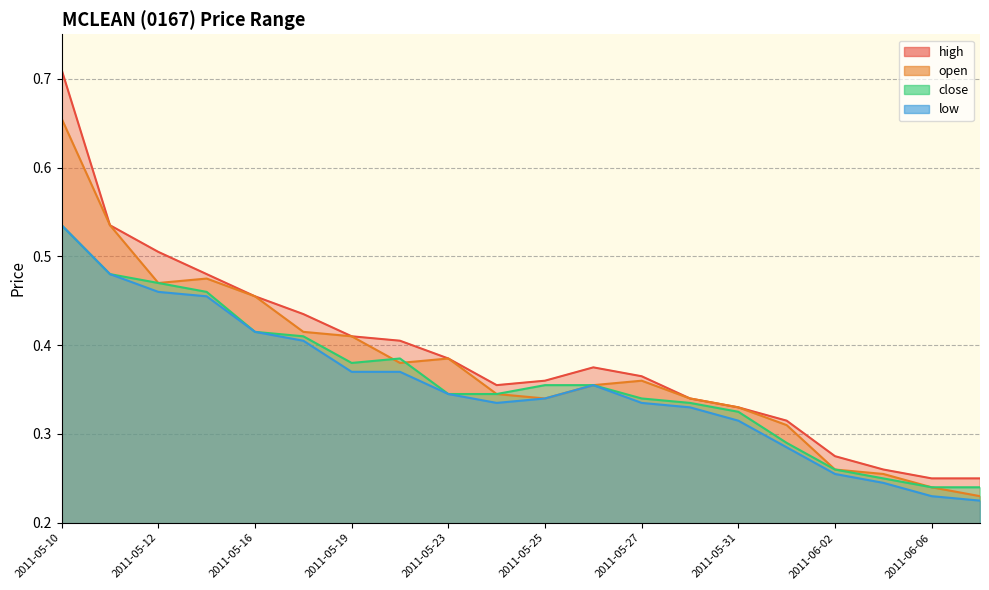

Reading left to right, list all the values displayed in this chart.

high: 2011-05-10=0.7	2011-05-11=0.5	2011-05-12=0.5	2011-05-13=0.5	2011-05-16=0.5	2011-05-18=0.4	2011-05-19=0.4	2011-05-20=0.4	2011-05-23=0.4	2011-05-24=0.4	2011-05-25=0.4	2011-05-26=0.4	2011-05-27=0.4	2011-05-30=0.3	2011-05-31=0.3	2011-06-01=0.3	2011-06-02=0.3	2011-06-03=0.3	2011-06-06=0.2	2011-06-07=0.2
open: 2011-05-10=0.7	2011-05-11=0.5	2011-05-12=0.5	2011-05-13=0.5	2011-05-16=0.5	2011-05-18=0.4	2011-05-19=0.4	2011-05-20=0.4	2011-05-23=0.4	2011-05-24=0.3	2011-05-25=0.3	2011-05-26=0.4	2011-05-27=0.4	2011-05-30=0.3	2011-05-31=0.3	2011-06-01=0.3	2011-06-02=0.3	2011-06-03=0.3	2011-06-06=0.2	2011-06-07=0.2
close: 2011-05-10=0.5	2011-05-11=0.5	2011-05-12=0.5	2011-05-13=0.5	2011-05-16=0.4	2011-05-18=0.4	2011-05-19=0.4	2011-05-20=0.4	2011-05-23=0.3	2011-05-24=0.3	2011-05-25=0.4	2011-05-26=0.4	2011-05-27=0.3	2011-05-30=0.3	2011-05-31=0.3	2011-06-01=0.3	2011-06-02=0.3	2011-06-03=0.2	2011-06-06=0.2	2011-06-07=0.2
low: 2011-05-10=0.5	2011-05-11=0.5	2011-05-12=0.5	2011-05-13=0.5	2011-05-16=0.4	2011-05-18=0.4	2011-05-19=0.4	2011-05-20=0.4	2011-05-23=0.3	2011-05-24=0.3	2011-05-25=0.3	2011-05-26=0.4	2011-05-27=0.3	2011-05-30=0.3	2011-05-31=0.3	2011-06-01=0.3	2011-06-02=0.3	2011-06-03=0.2	2011-06-06=0.2	2011-06-07=0.2